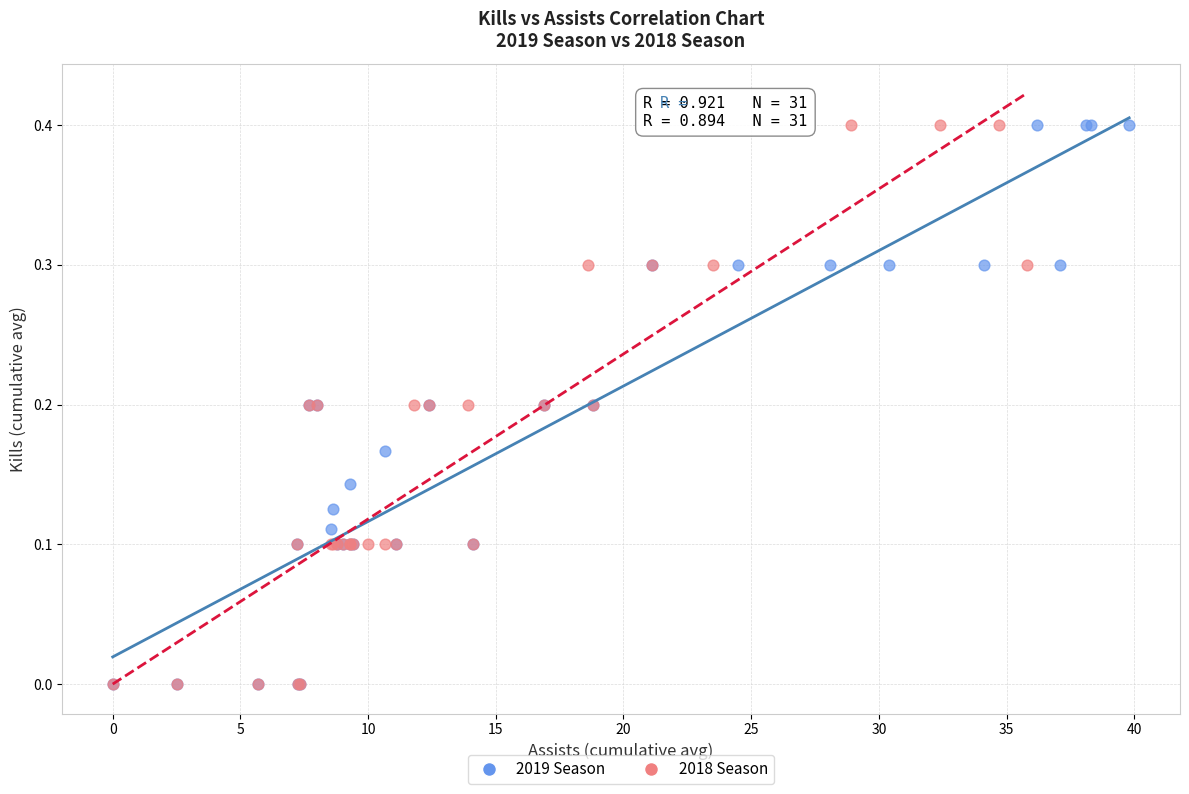

What are all the series names shown in the legend?

2019 Season, 2018 Season